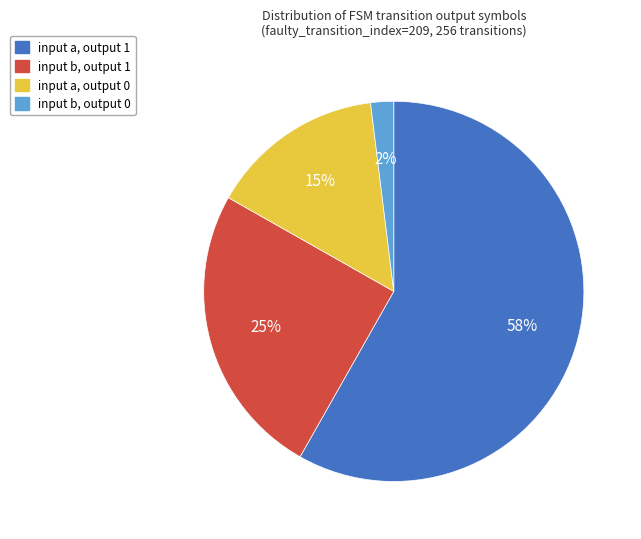

Which category has the smallest portion of the pie?

input b, output 0